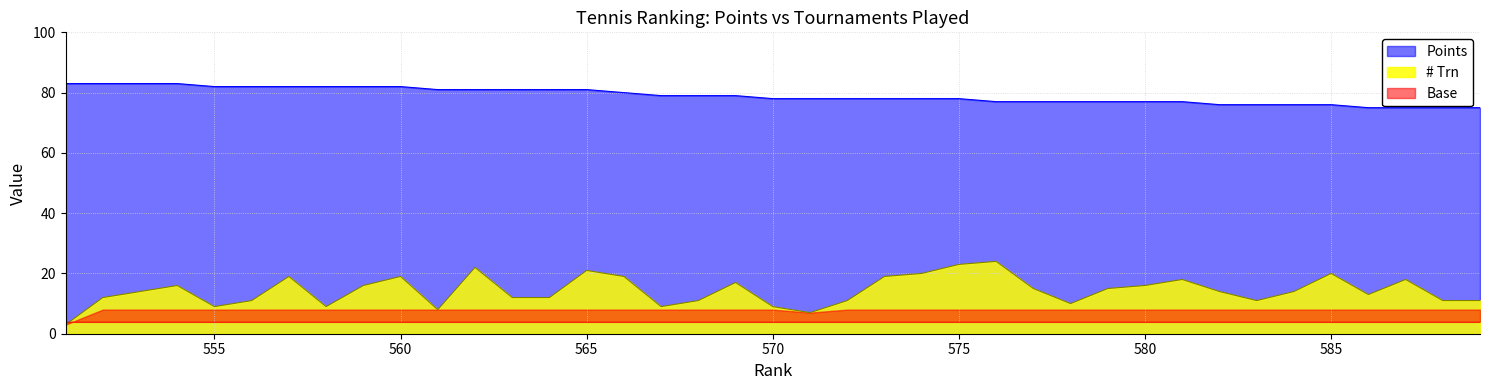

True or false: # Trn has a value of 12 at 570.

False